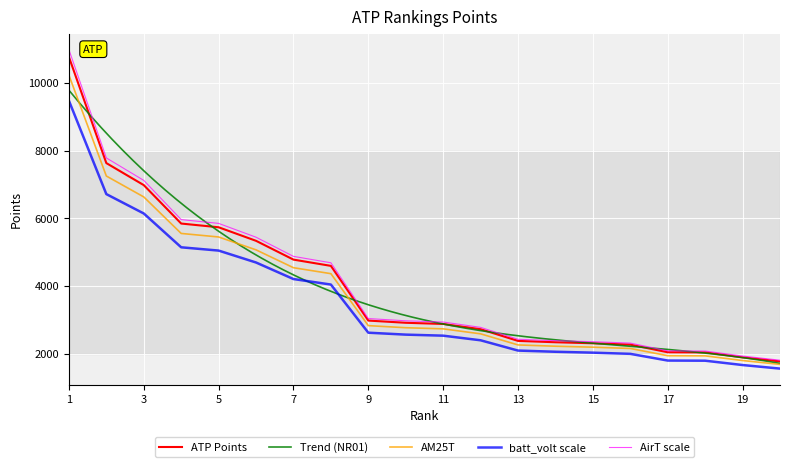

List the labels in order of value, largest first.

1, 2, 3, 4, 5, 6, 7, 8, 9, 10, 11, 12, 13, 14, 15, 16, 17, 18, 19, 20